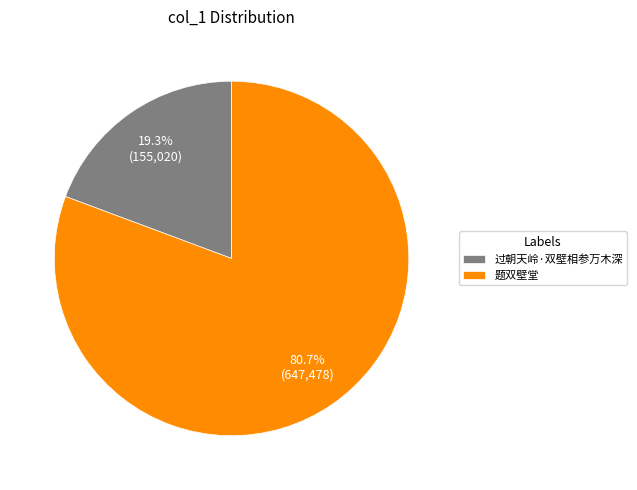

The 题双壁堂 slice represents 67% of the pie. True or false?

False